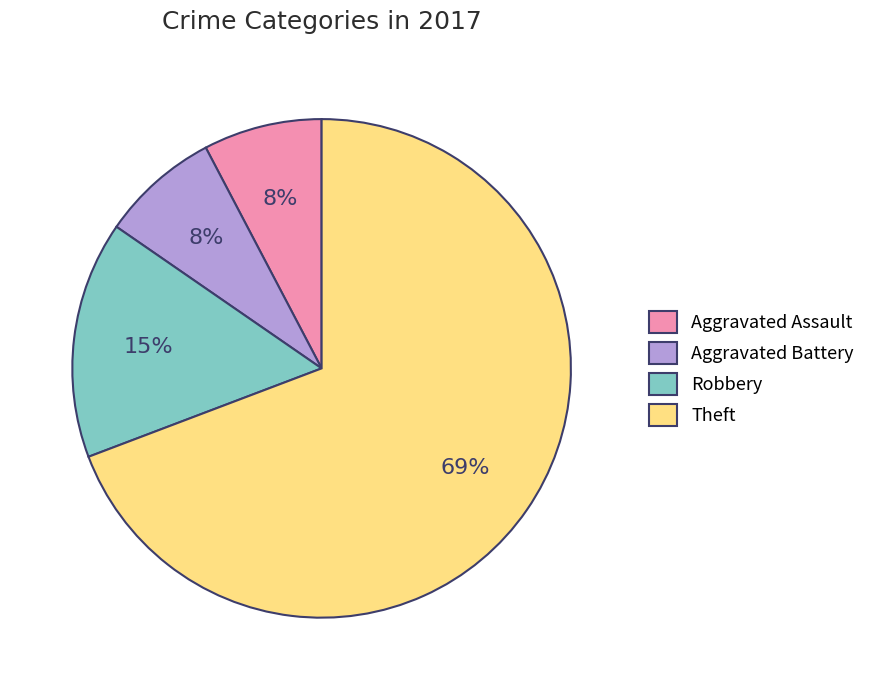

True or false: Aggravated Battery accounts for 21% of the total.

False